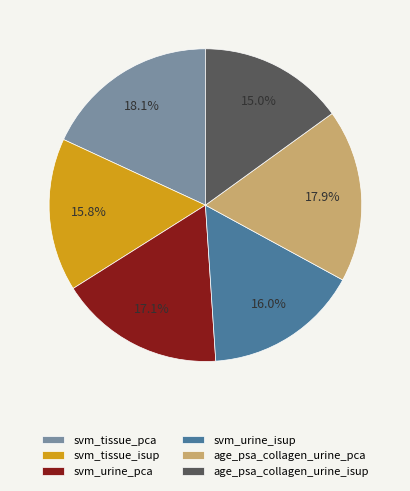

How many segments does this pie chart have?

6